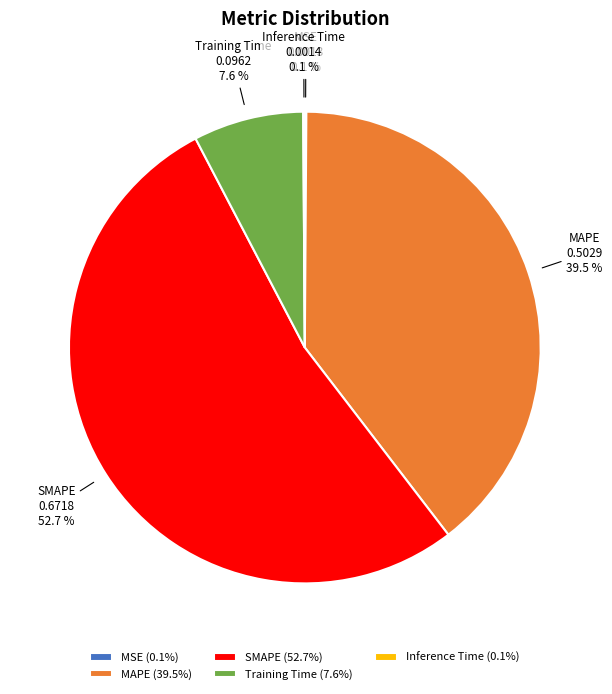

Do Training Time and MAPE together represent more than half of the pie?

No